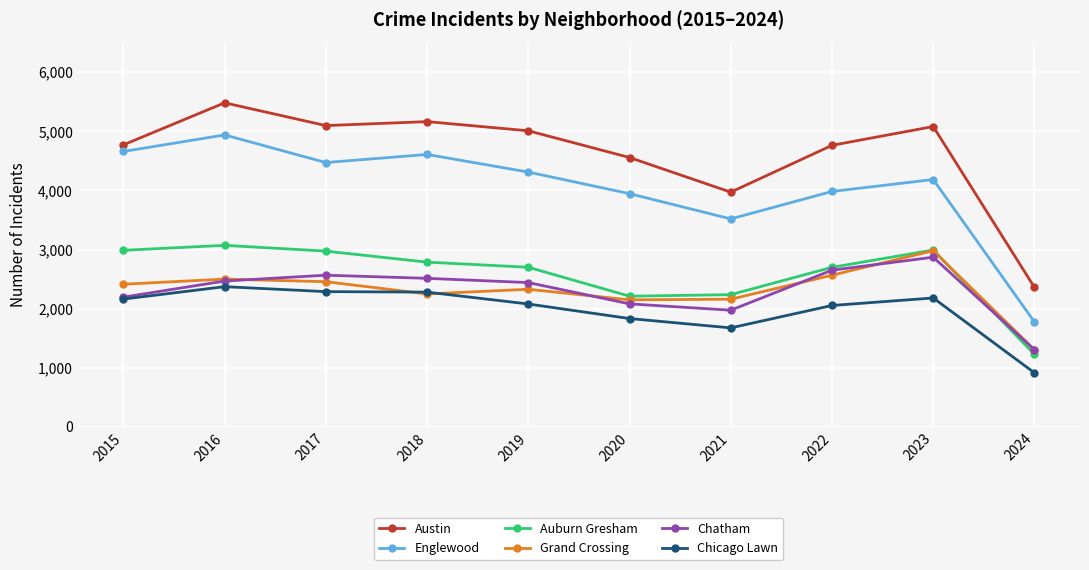

What is the highest value of the Auburn Gresham series?

3071